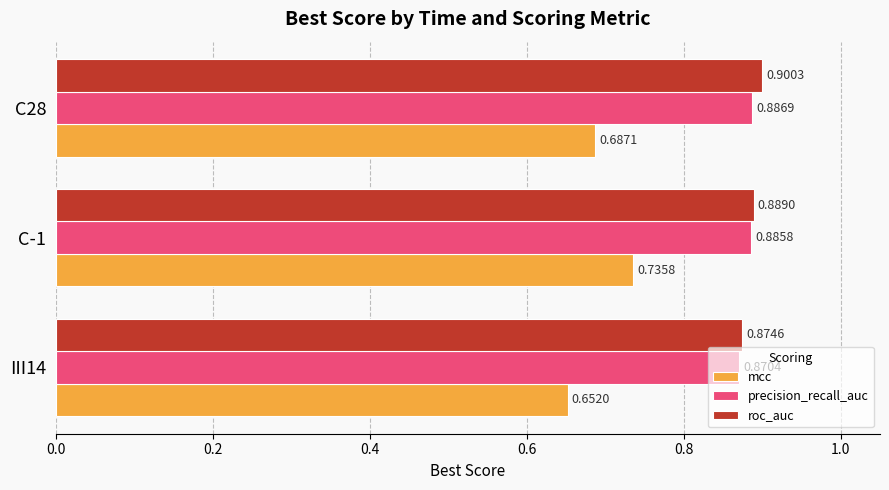

What is the sum of the precision_recall_auc values at C28 and C-1?

1.8